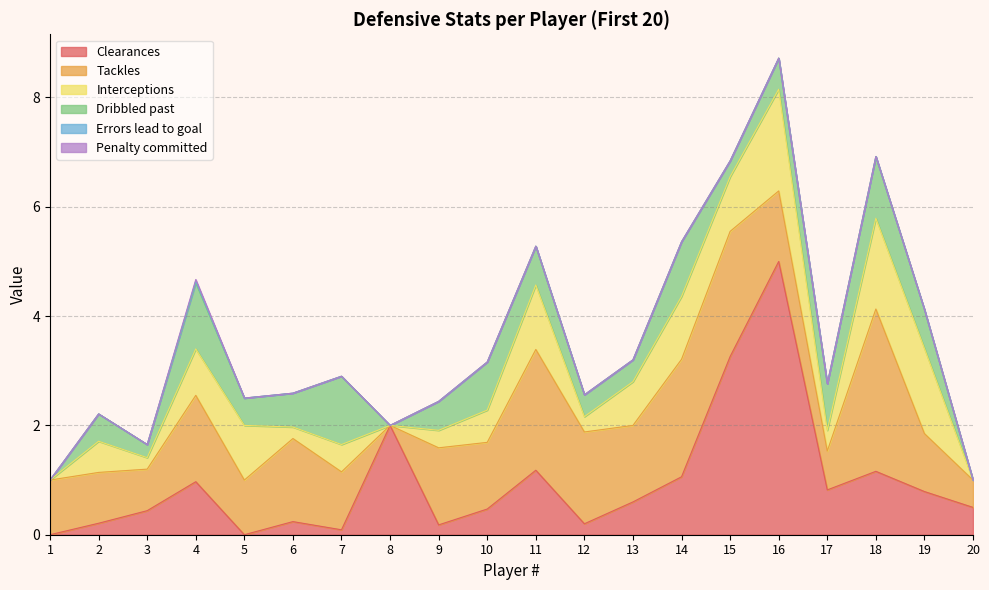

At which category is the sum across all series the highest?

16